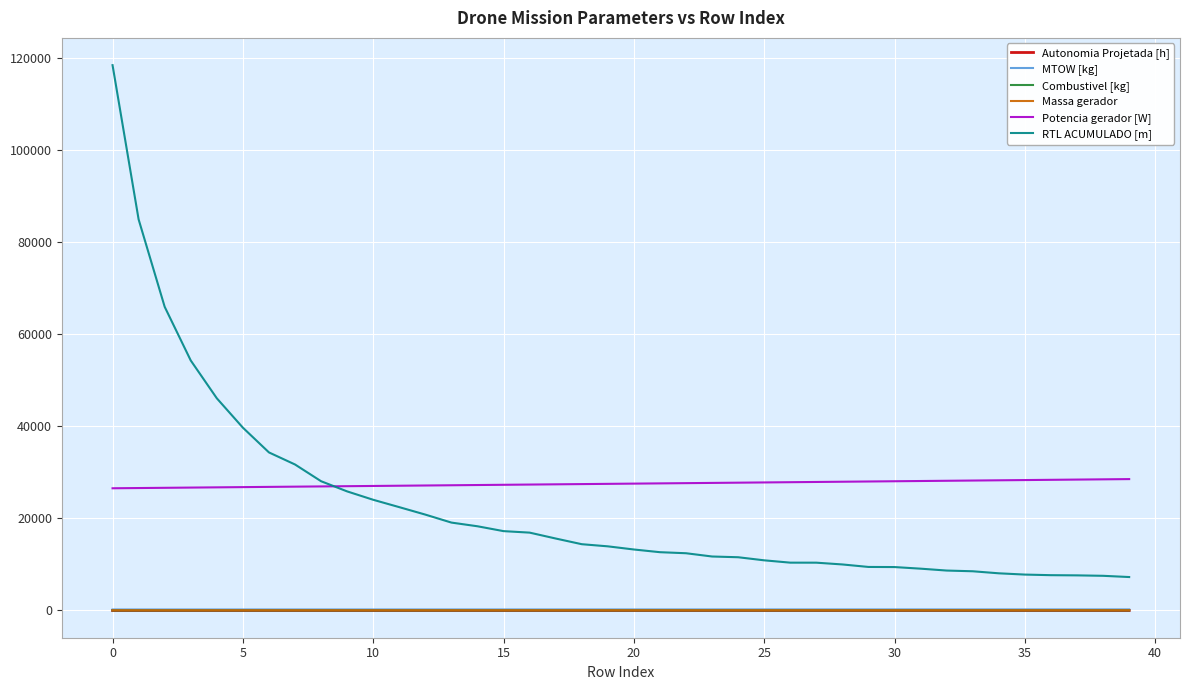

True or false: Autonomia Projetada [h] and Potencia gerador [W] intersect in this chart.

False